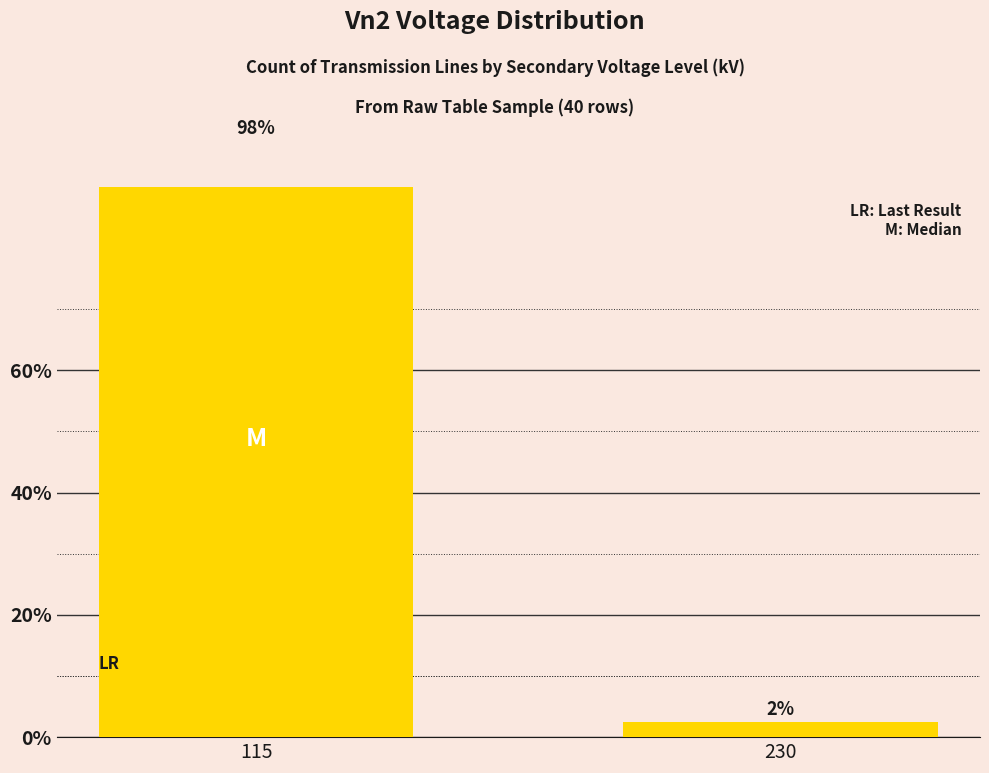

What is the approximate value at 230?

2.5